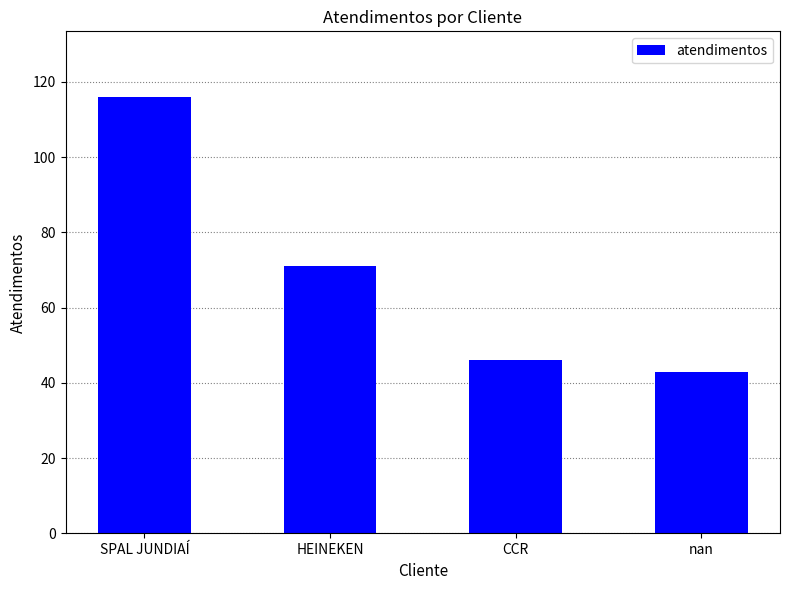

What is the change in value from CCR to nan?

-3